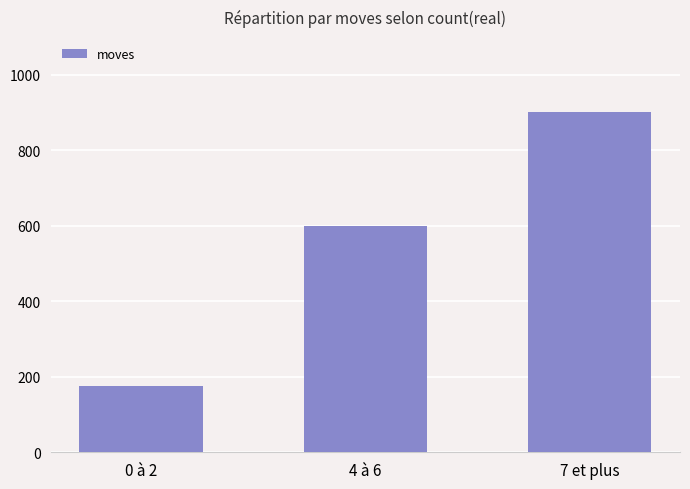

How many values are below 600?

1